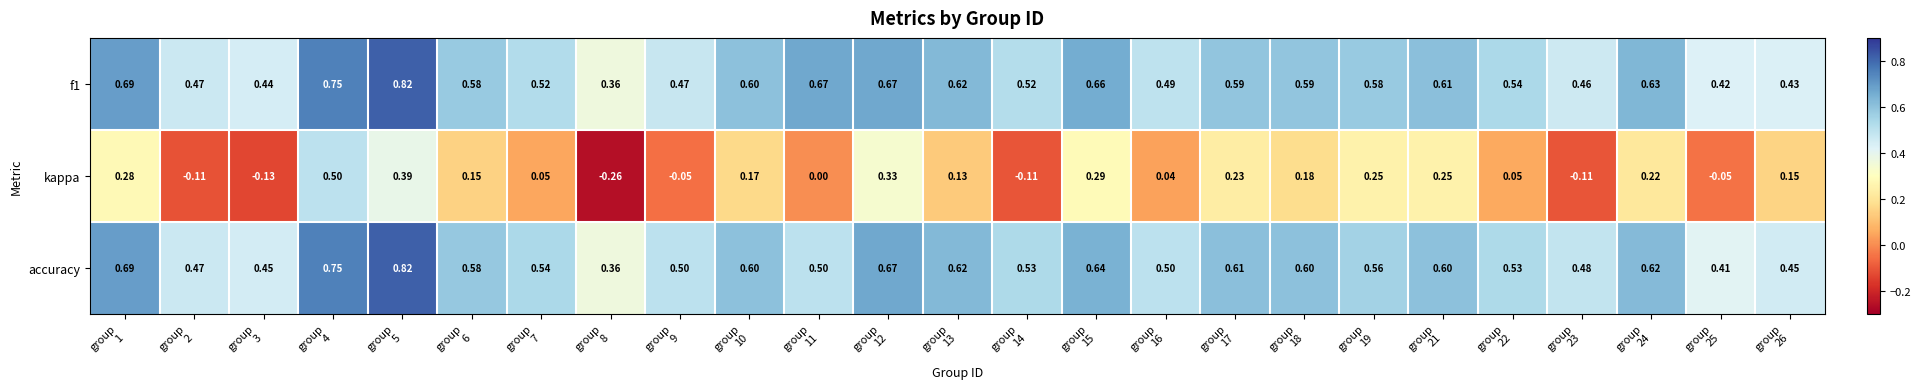

Which series has the widest spread of values?

kappa